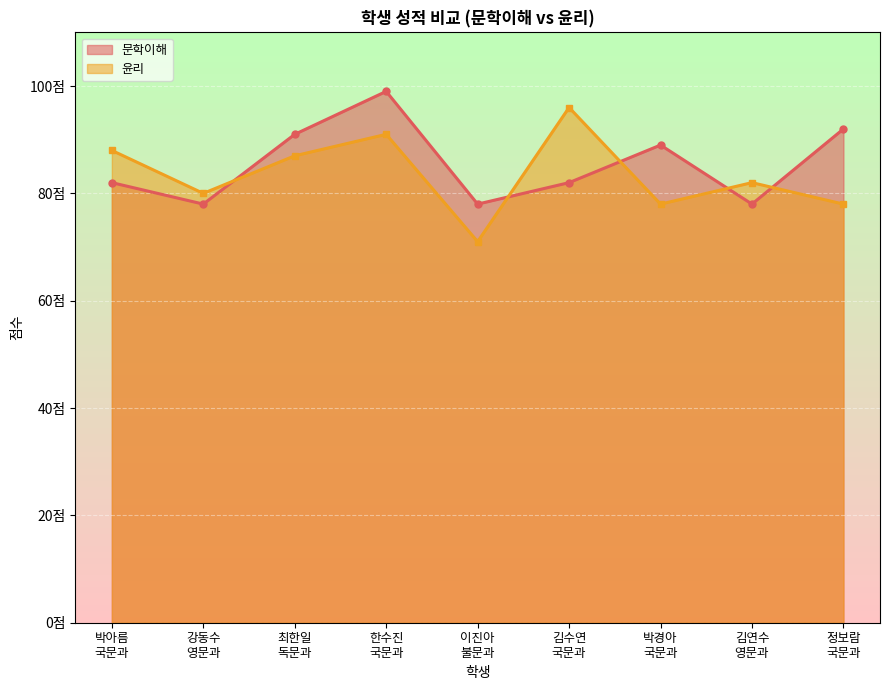

How many times do 윤리 (Ethics) and 文学理解 (文学理解) cross each other?

5